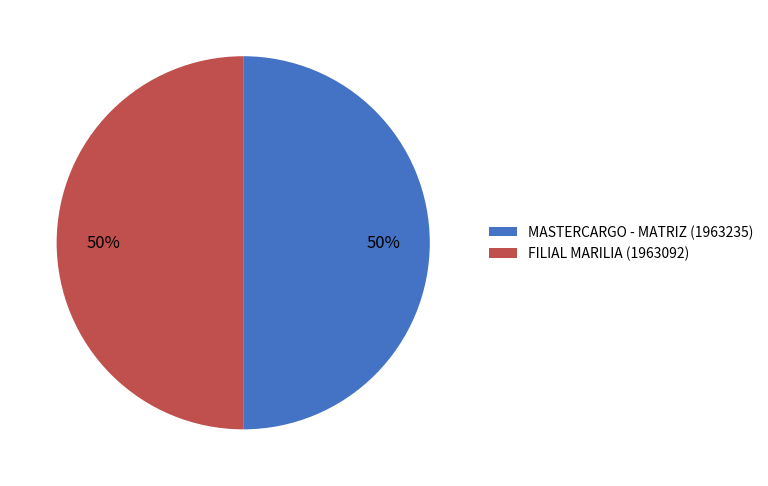

True or false: FILIAL MARILIA (1963092) accounts for 50% of the total.

True